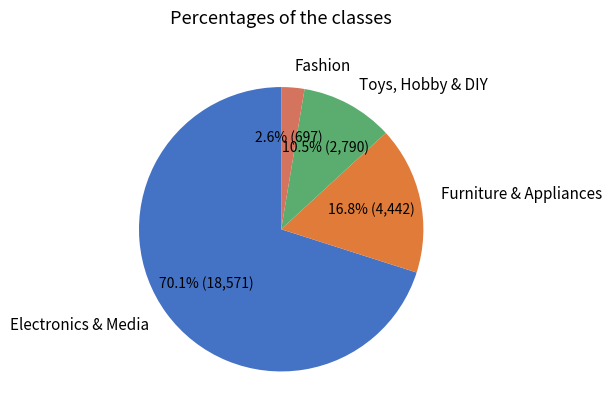

How many slices are in this pie chart?

4